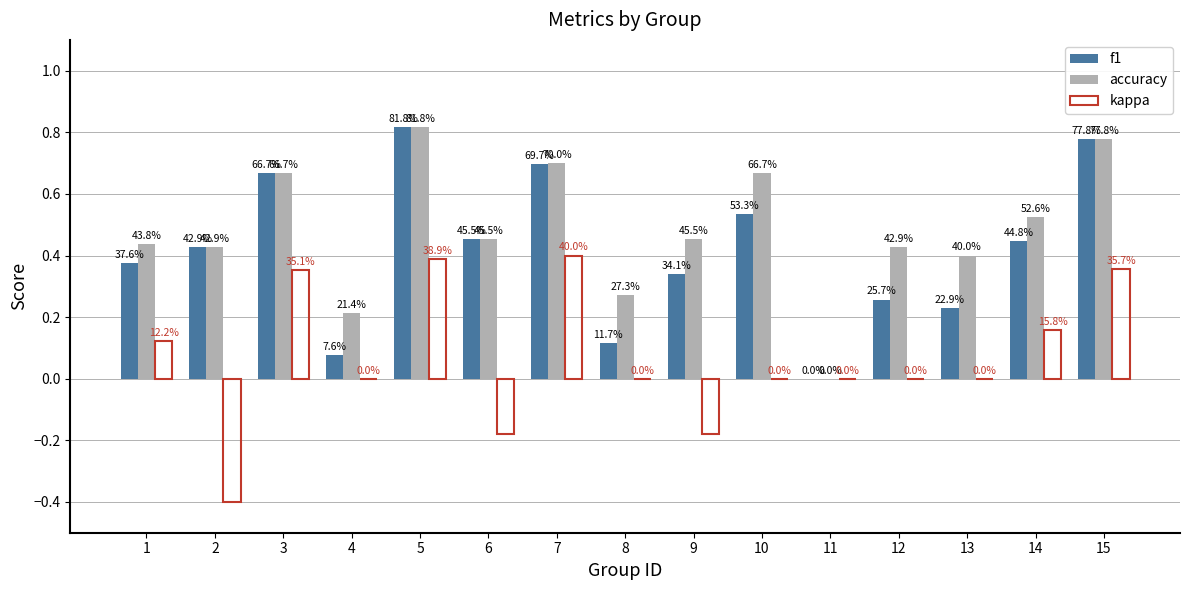

What is the sum of all kappa values?

1.0